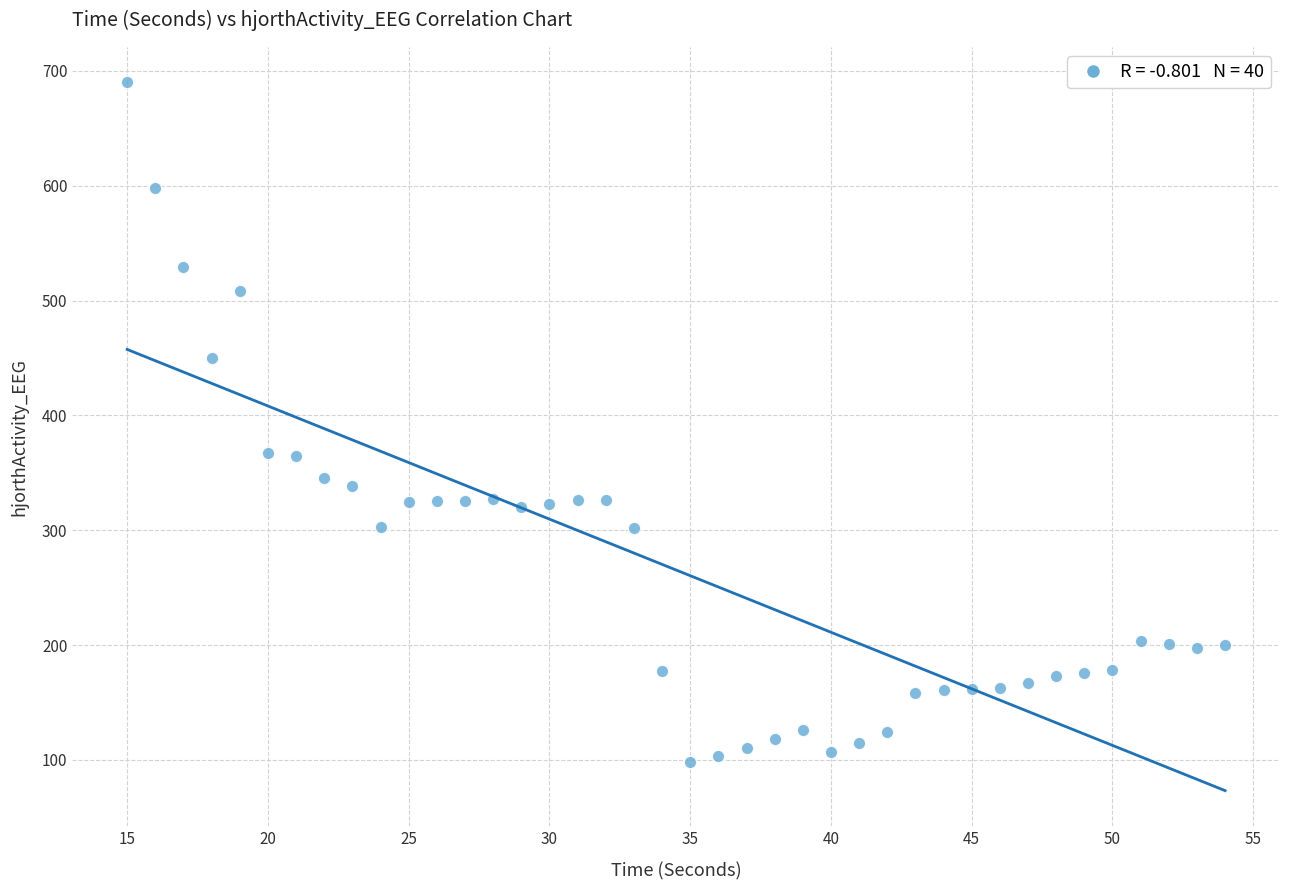

What is the range of Y values (max minus min)?

592.0